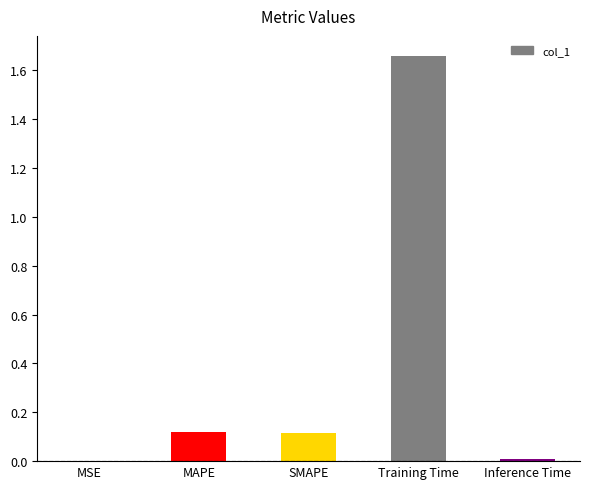

Between MSE and SMAPE, which is larger?

SMAPE